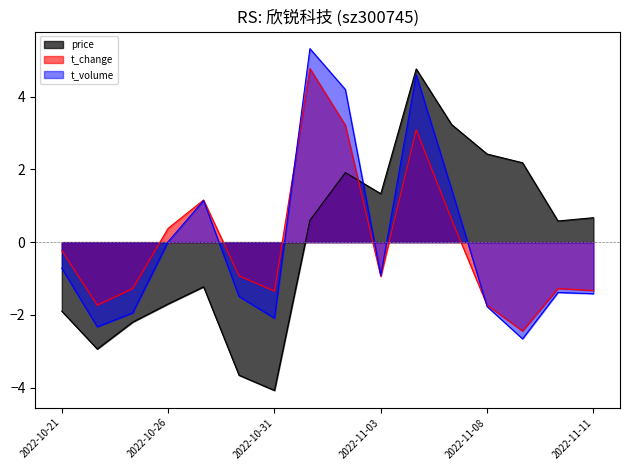

What is the label of the 14th point from the right?

2022-10-25